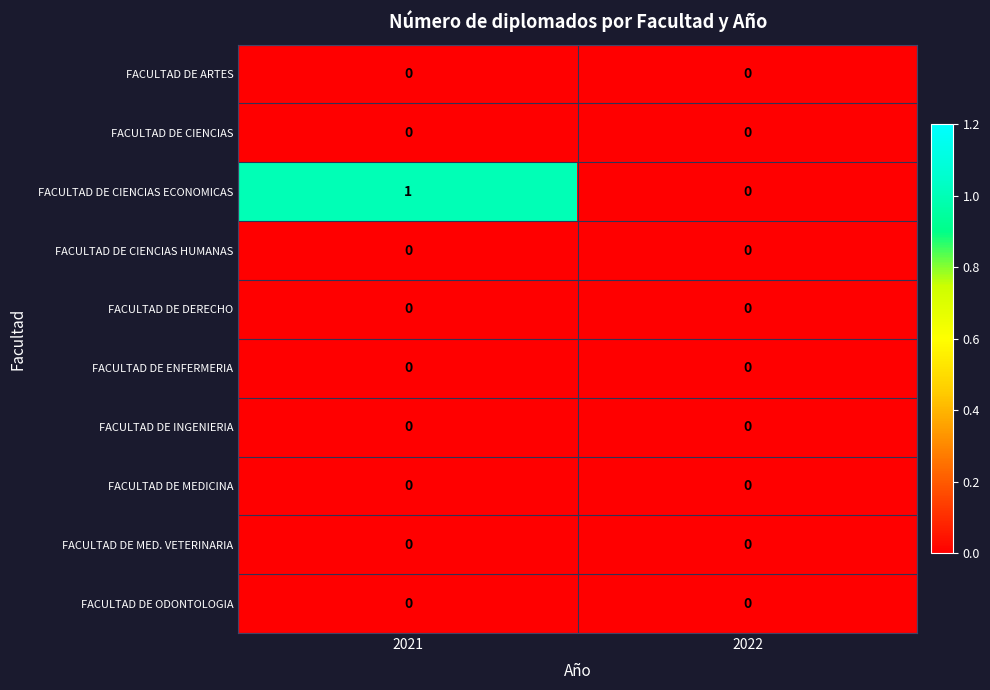

What is the difference between the highest and lowest values at 2021?

1